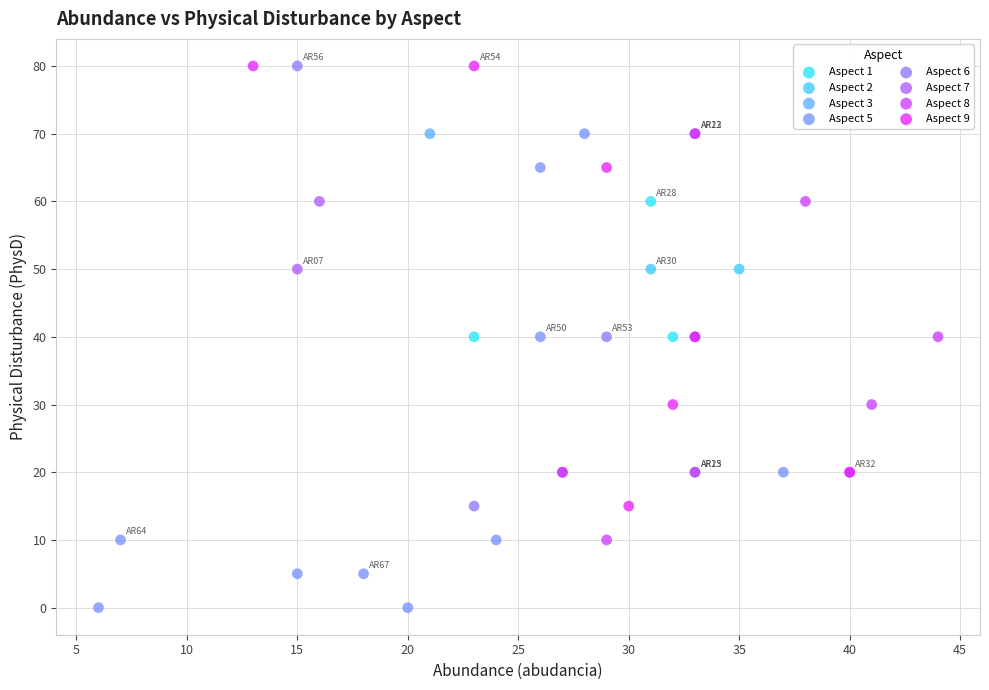

What are all the series names shown in the legend?

Aspect 1, Aspect 2, Aspect 3, Aspect 5, Aspect 6, Aspect 7, Aspect 8, Aspect 9